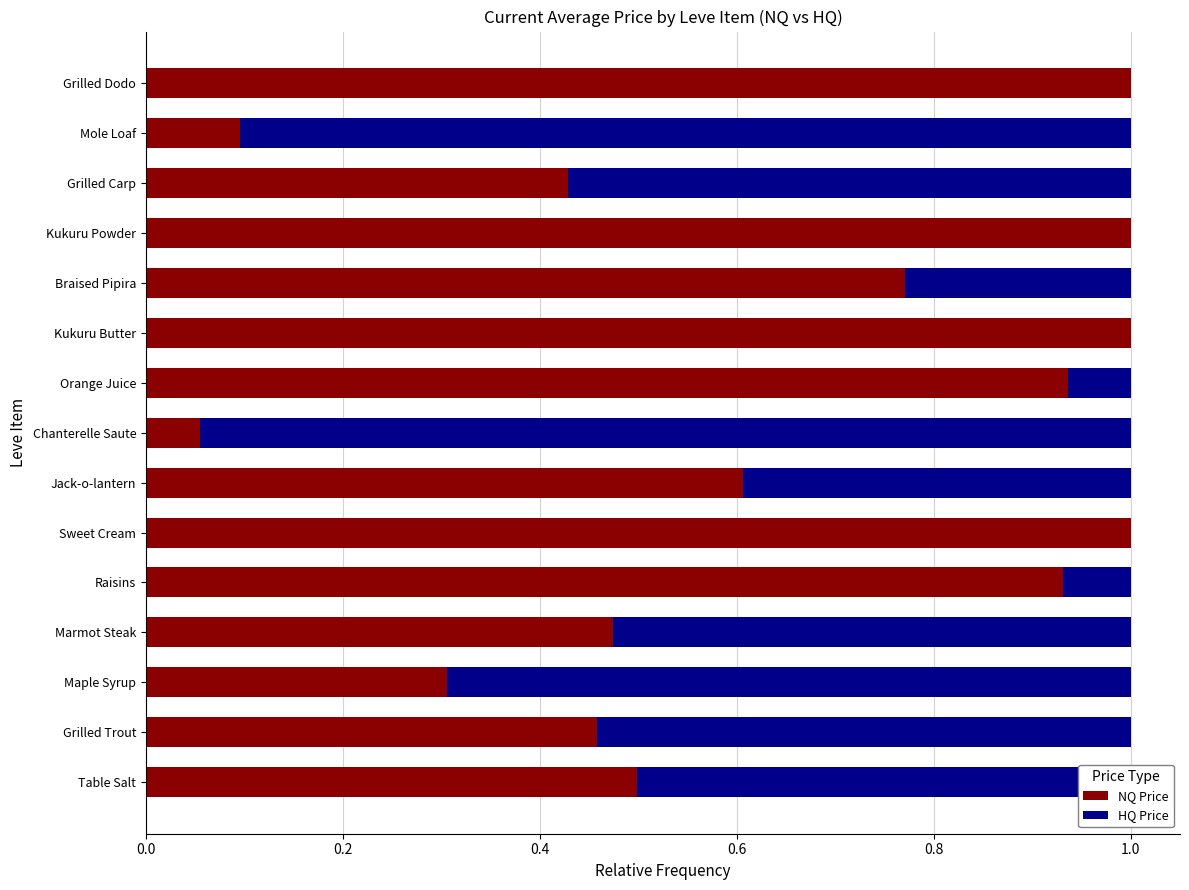

The value of NQ Price at Grilled Trout is 0.5. True or false?

True